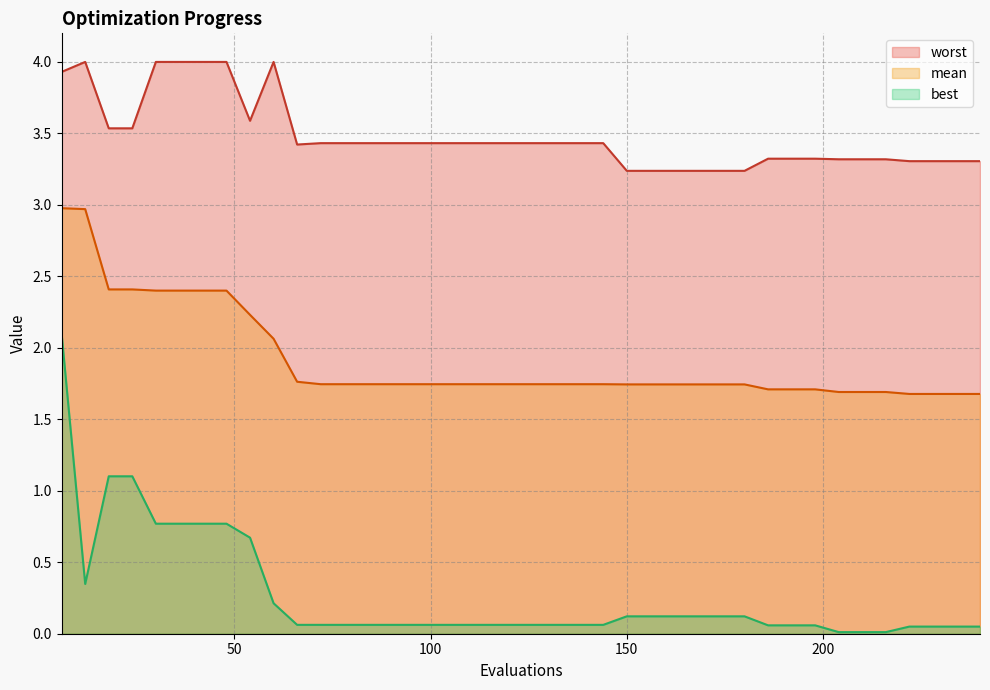

What is the difference between the maximum and minimum values in the best series?

2.1